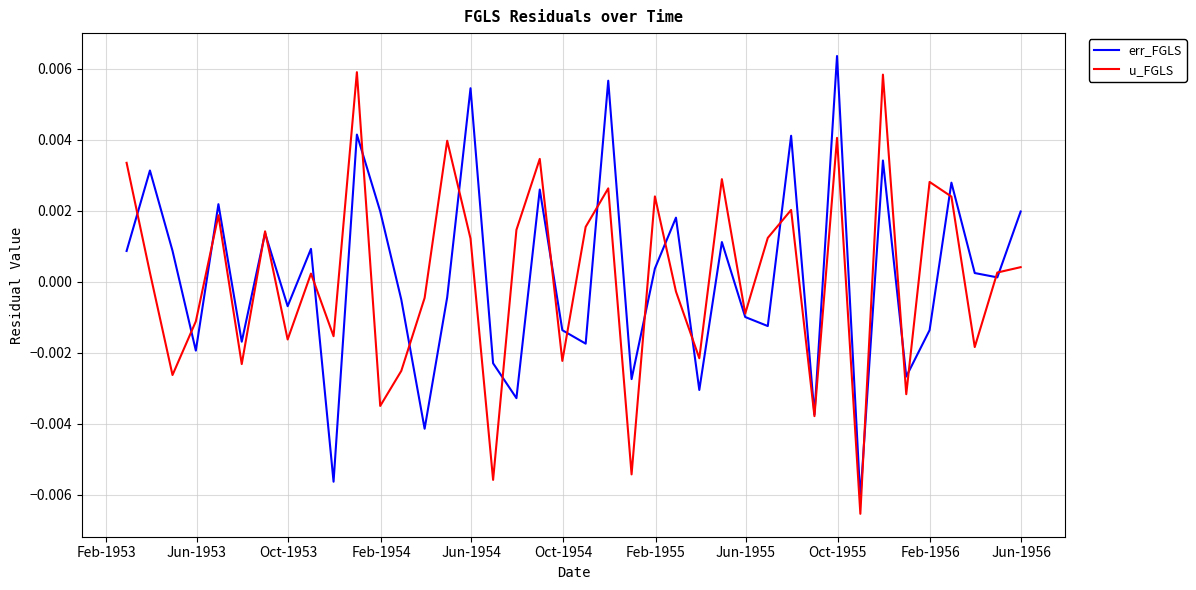

Rank the series by their average value, from lowest to highest.

u_FGLS, err_FGLS